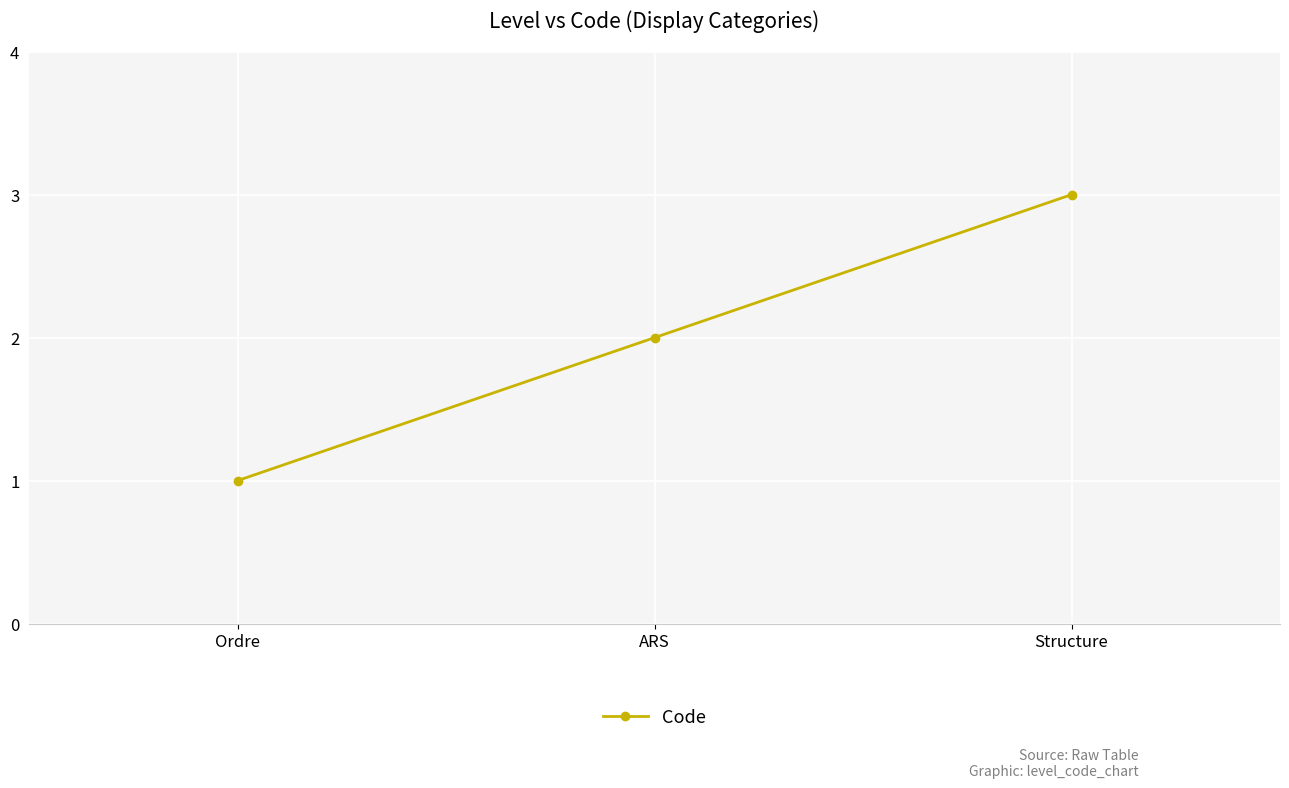

Reading left to right, list all the values displayed in this chart.

1	2	3